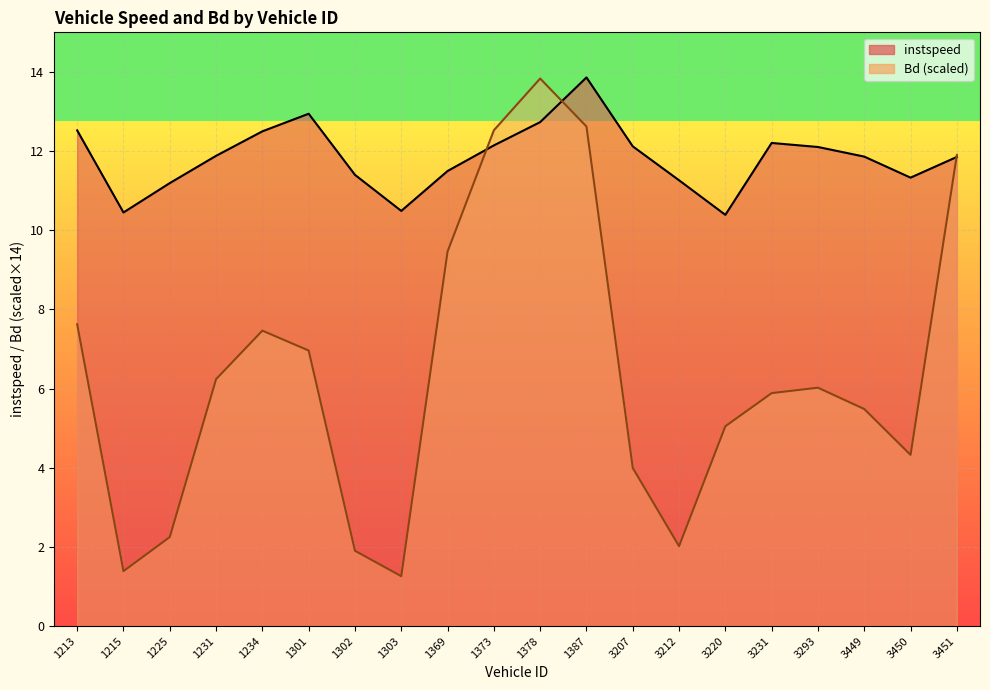

Between which two adjacent categories do instspeed and Bd first intersect?

1369 and 1373